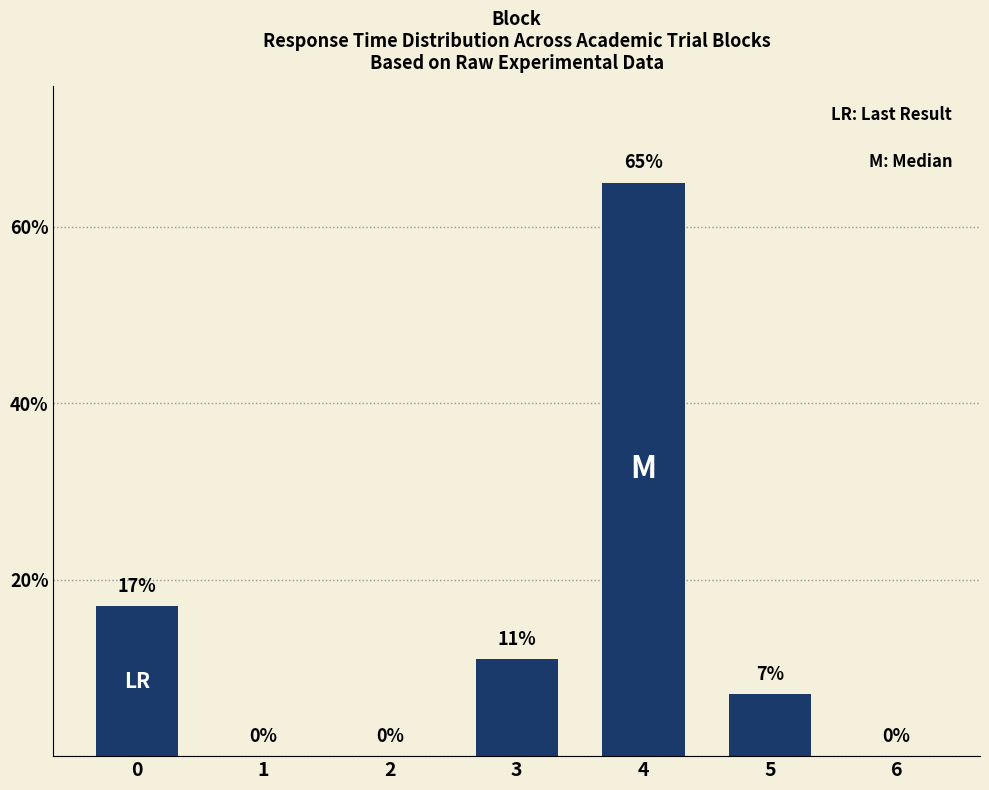

What is the change in value from 1 to 4?

+65